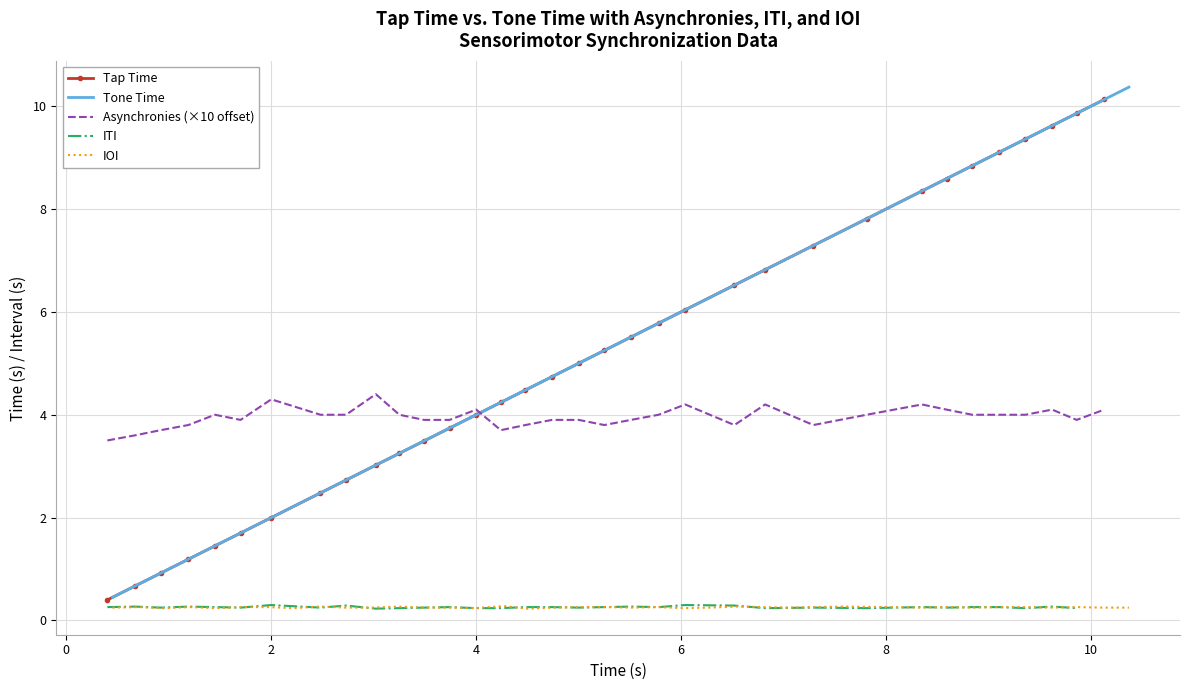

Which series has the largest total across all categories?

Tap Time